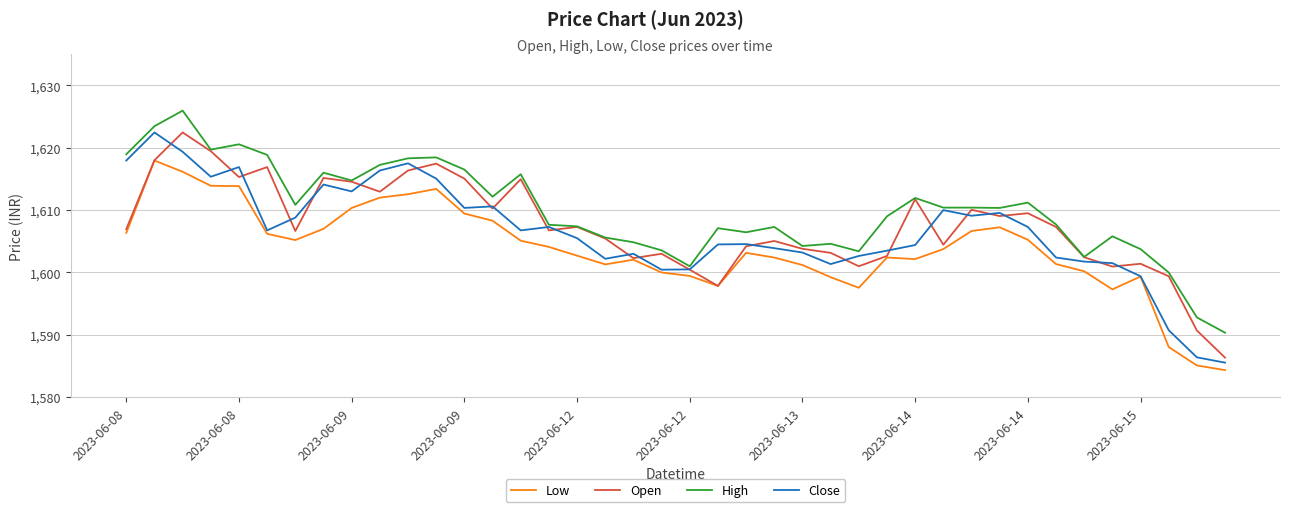

What is the minimum value shown in the chart?

1584.3